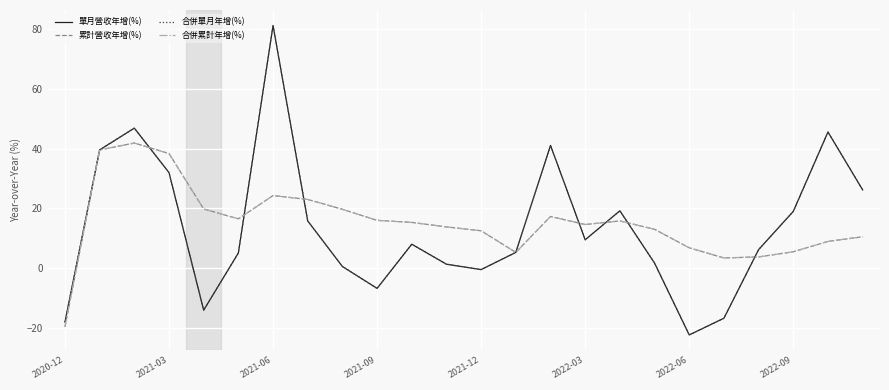

Is this an area chart (filled region under the line)?

No